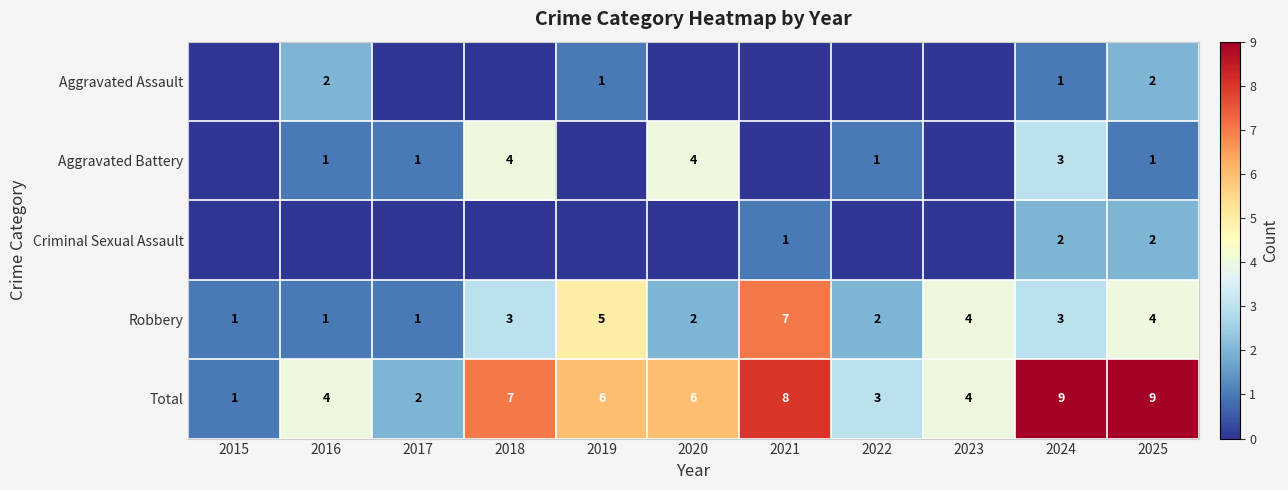

At how many categories does at least one series exceed 0?

11